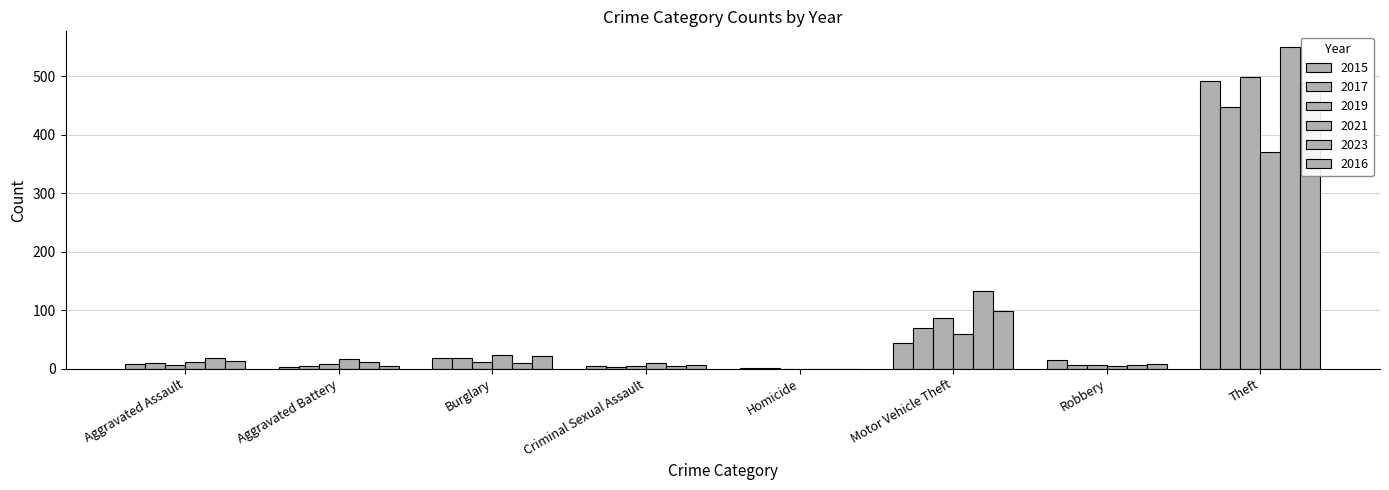

Reading left to right, extract all data points from this chart.

2015: 8	3	19	4	1	43	15	491
2017: 10	5	18	2	1	69	6	447
2019: 7	8	12	4	0	87	6	499
2021: 12	17	23	9	0	60	5	371
2023: 19	11	9	5	0	133	7	549
2016: 13	5	22	6	0	98	8	489